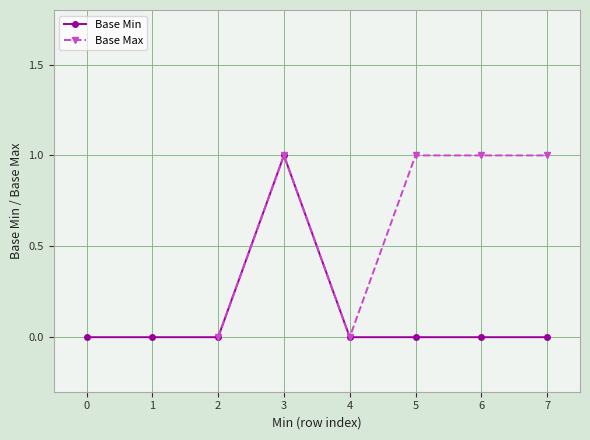

Count the number of categories in the chart.

8